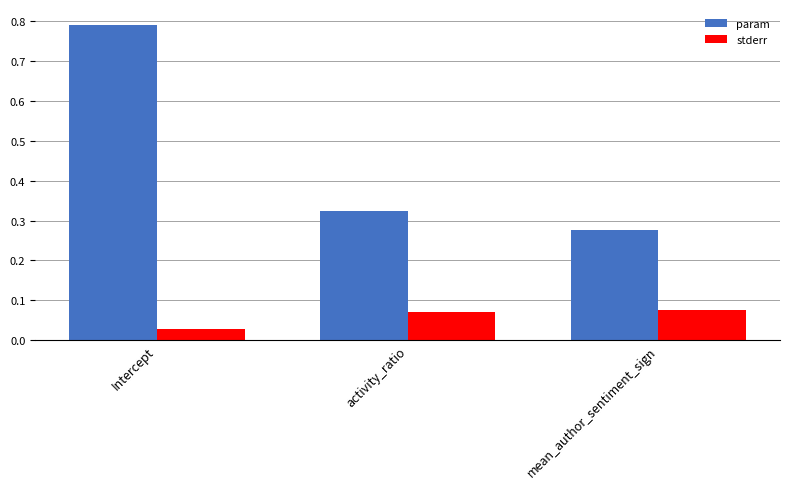

Is it true that param equals 0.2 at mean_author_sentiment_sign?

False